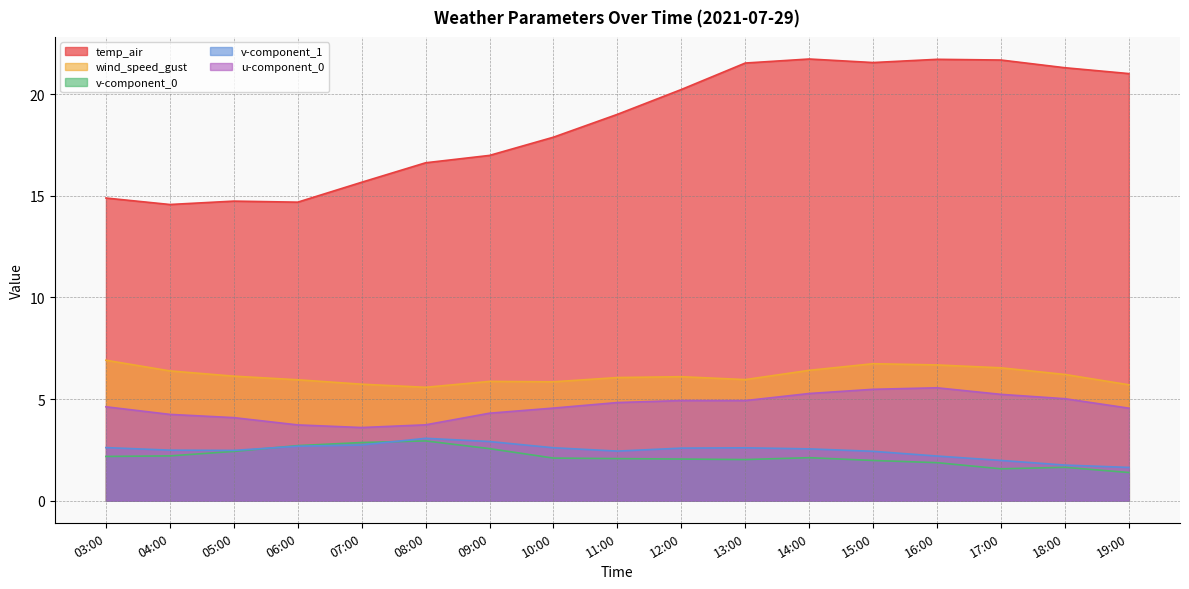

At how many categories does at least one series exceed 18?

9